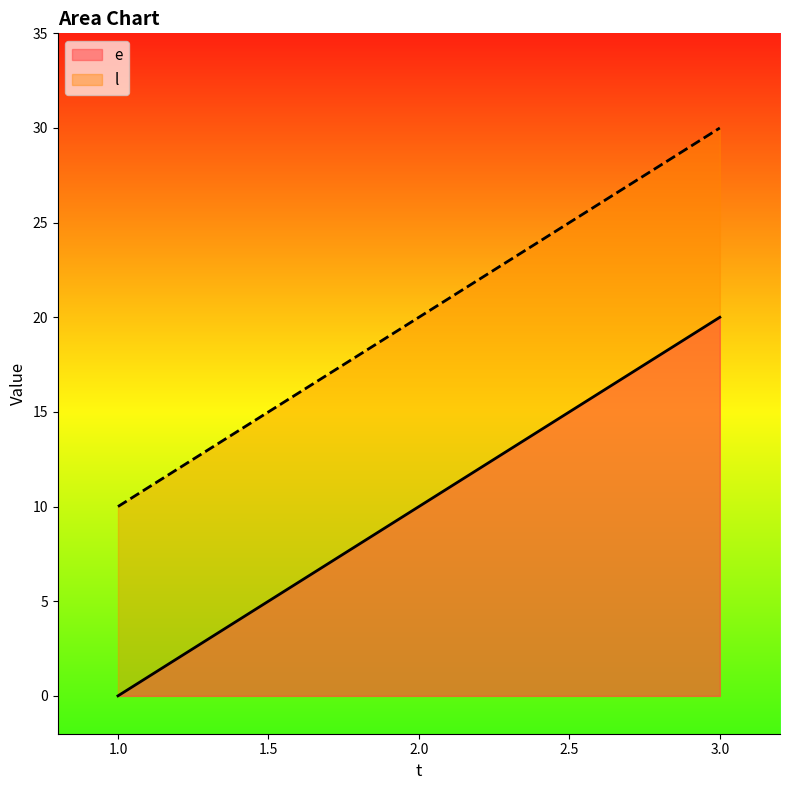

Between 1 and 2, which series saw the biggest shift?

e